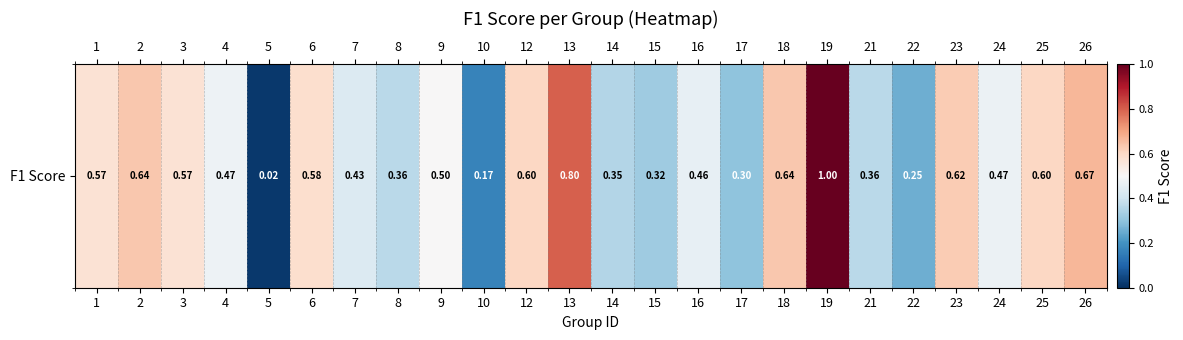

List the labels in order of value, smallest first.

5, 10, 22, 17, 15, 14, 8, 21, 7, 16, 24, 4, 9, 1, 3, 6, 12, 25, 23, 2, 18, 26, 13, 19